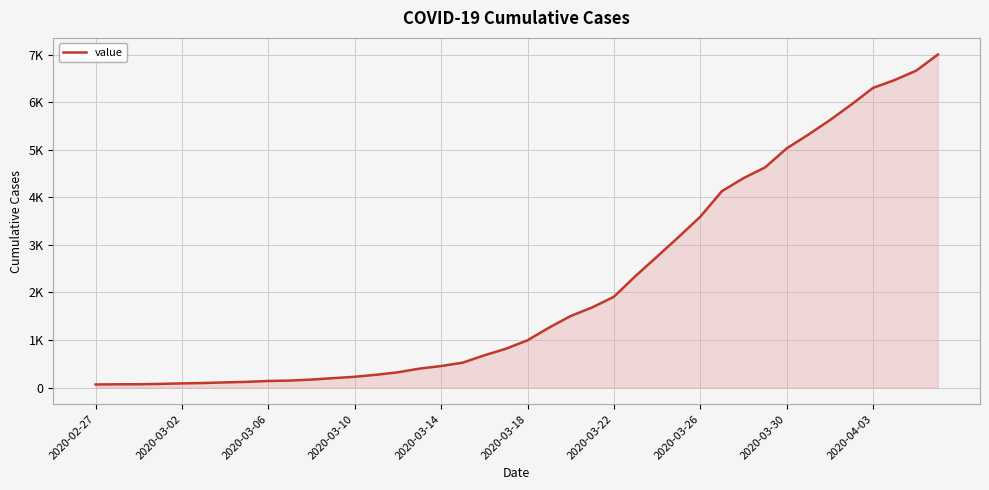

Does the chart have visible grid lines?

Yes